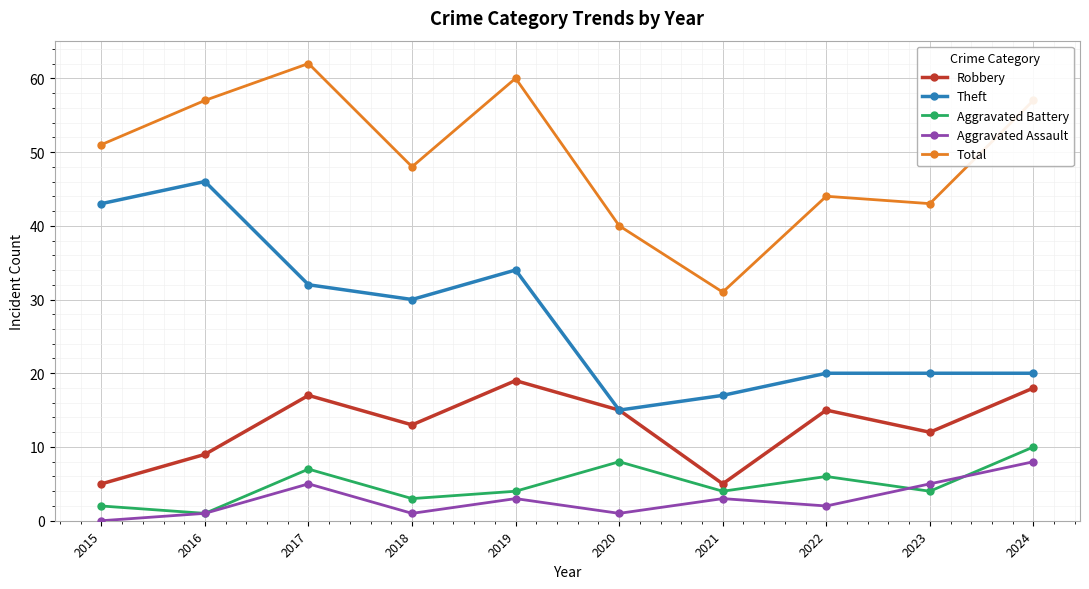

How many categories are shown in the chart?

10